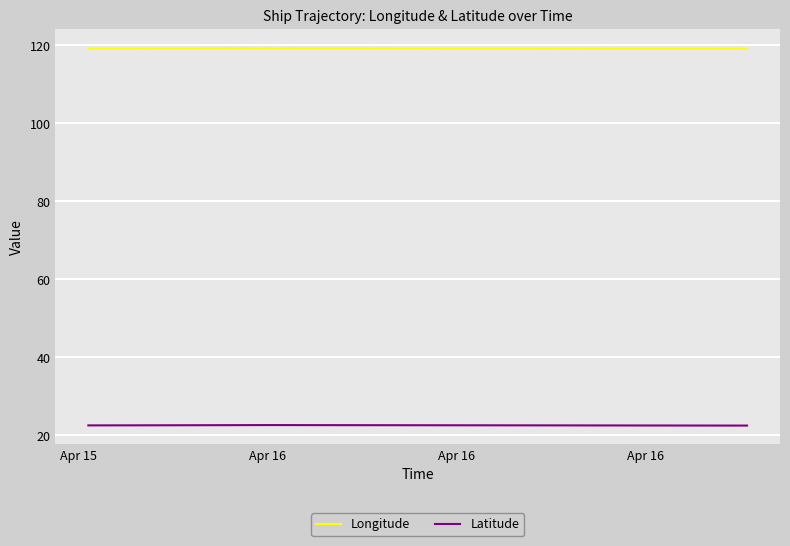

What is the smallest value displayed?

22.5